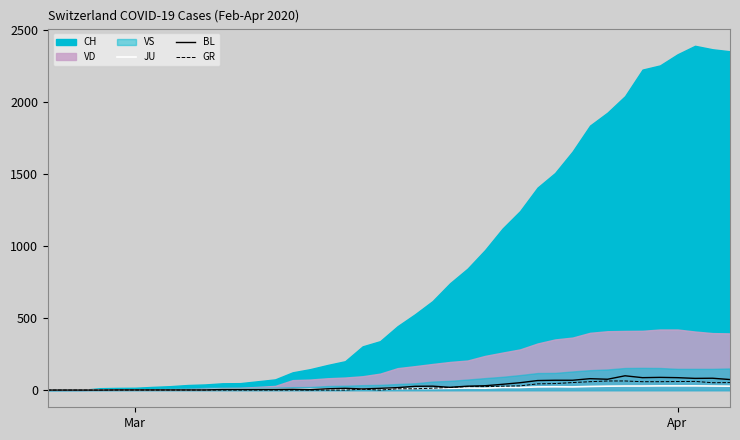

What is the maximum value for GR?

63